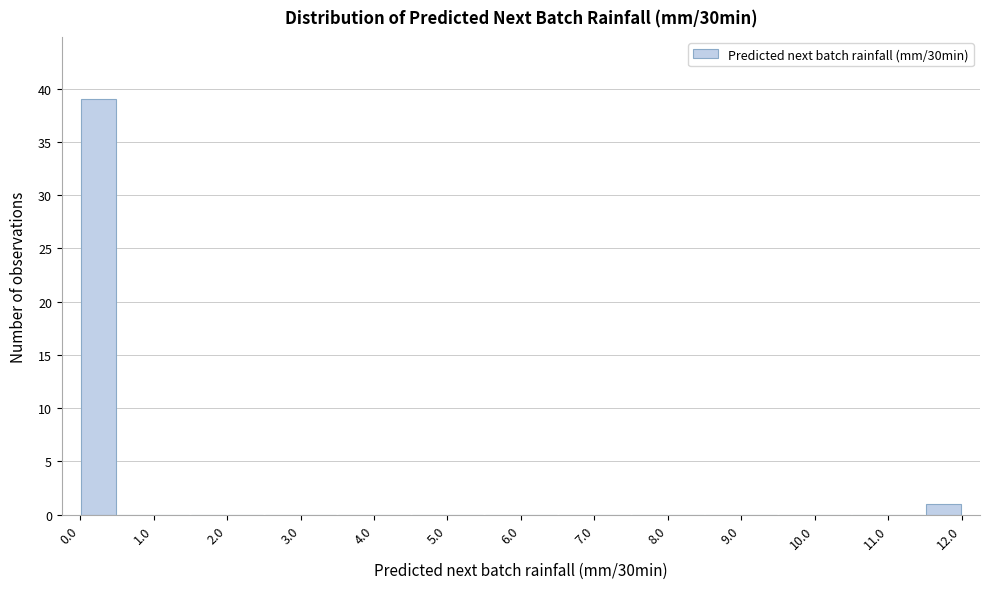

Over which range of the x-axis is the bar tallest?

0.0 to 0.5